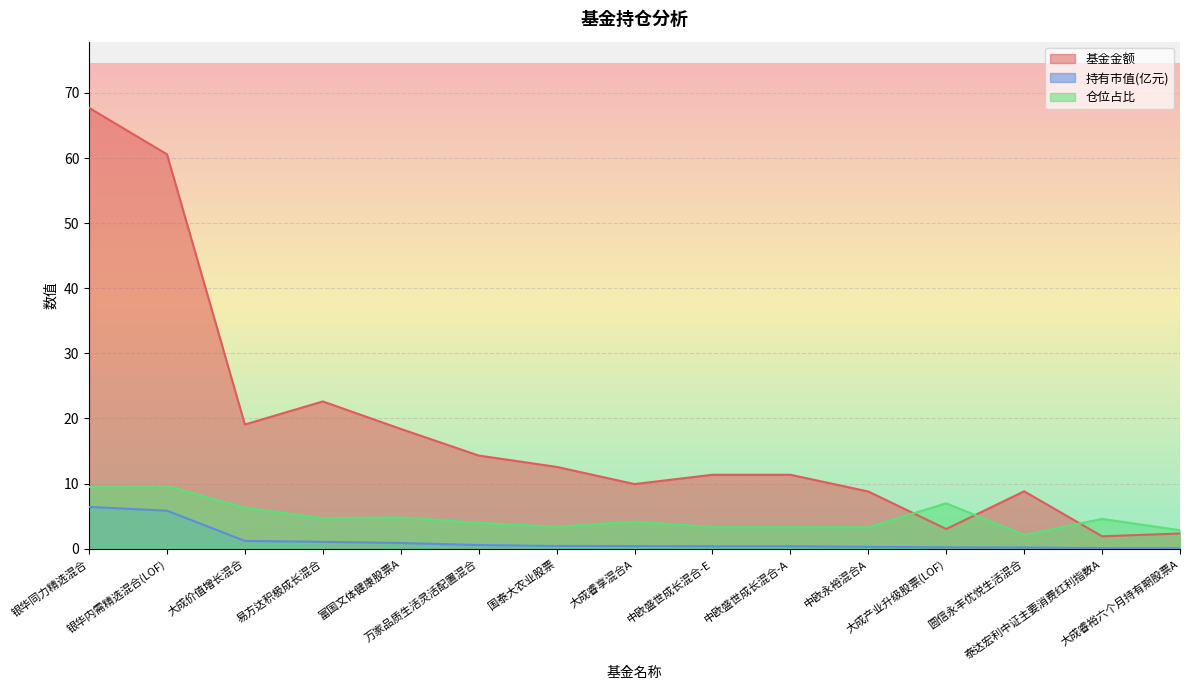

True or false: 持有市值(亿元) and 基金金额 intersect in this chart.

False